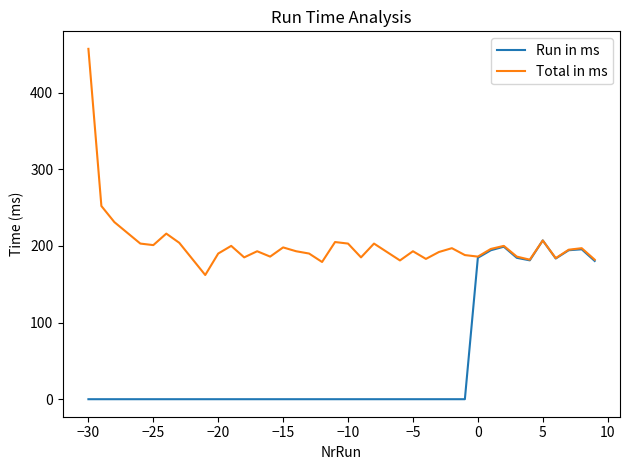

True or false: Run in ms has more than 0 points higher than both neighbors.

True